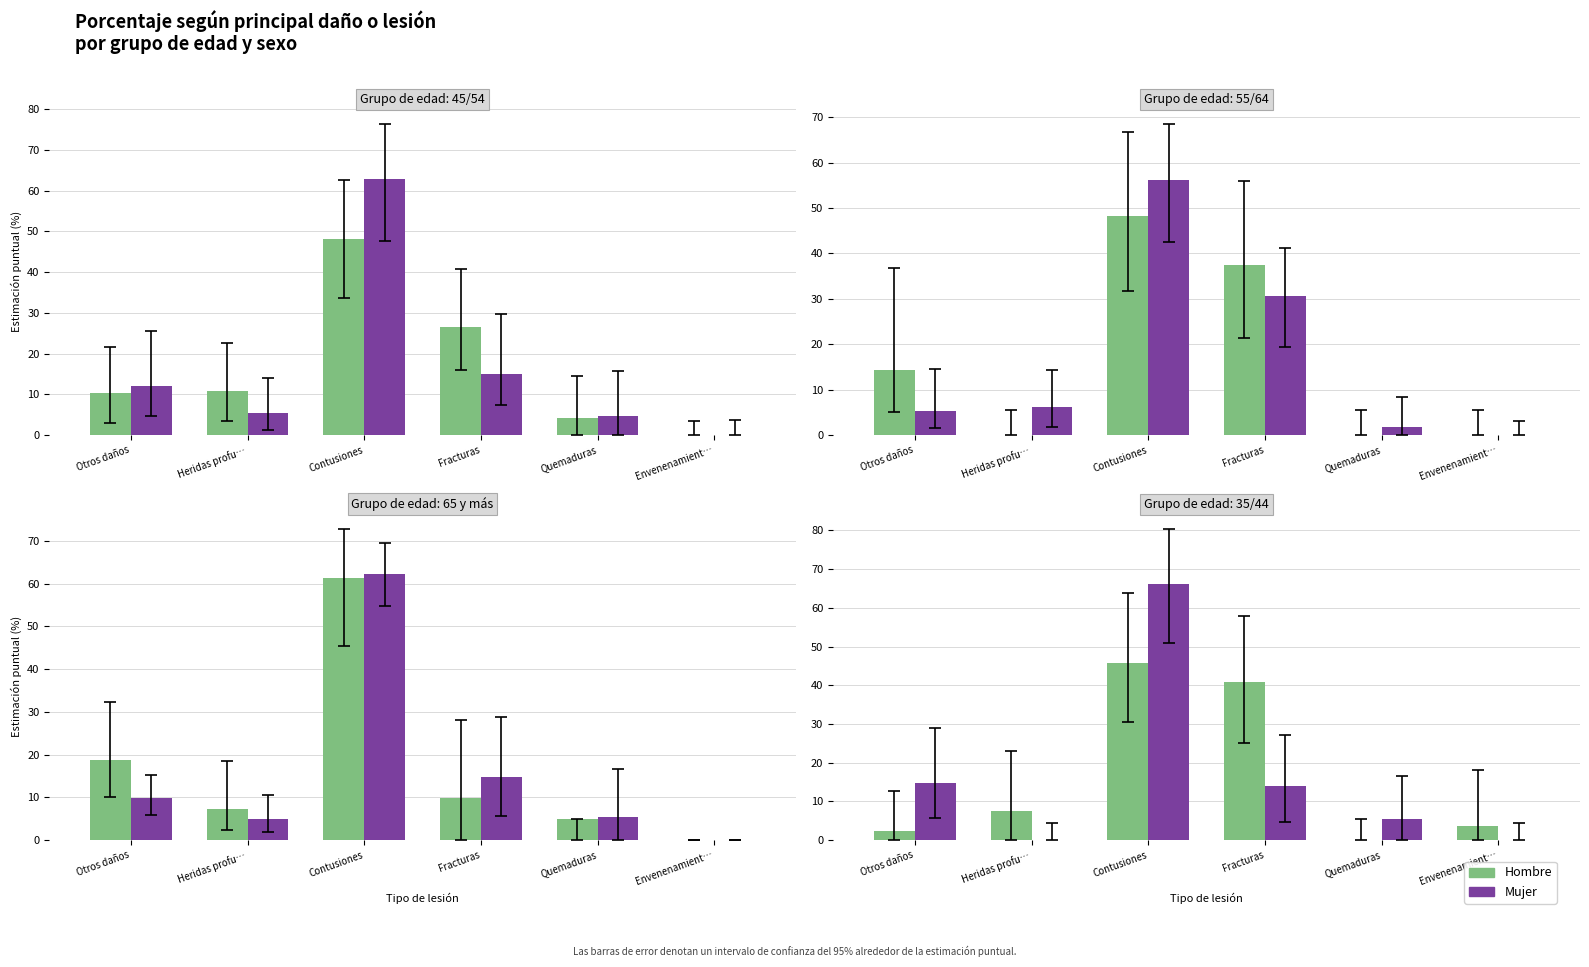

At Quemaduras, list the series in order from largest to smallest.

Mujer, Hombre